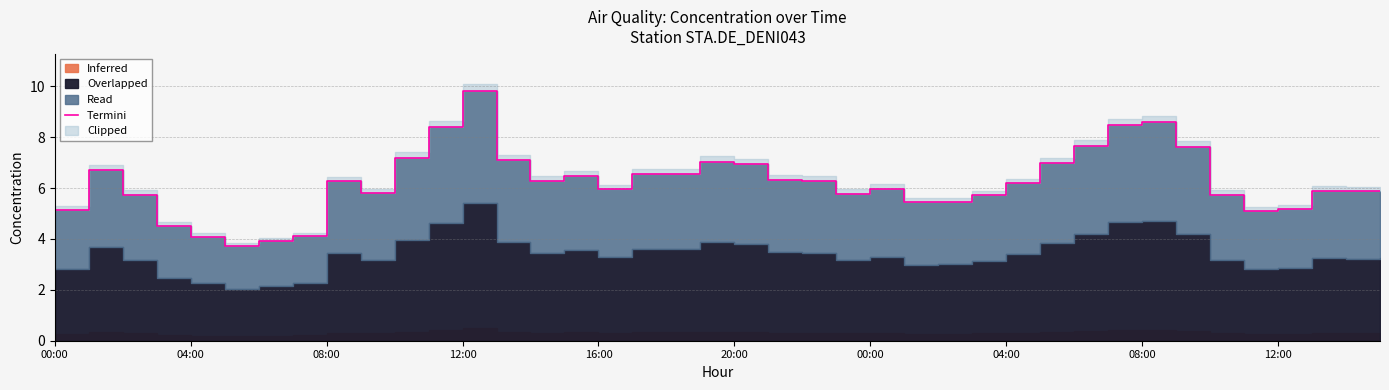

How many lines are shown in the chart?

1